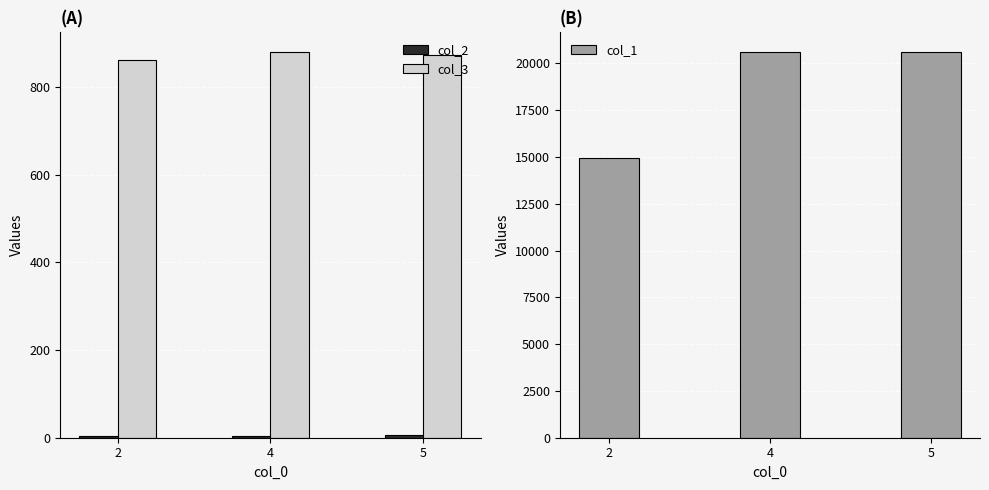

Which series has the widest spread of values?

col_1